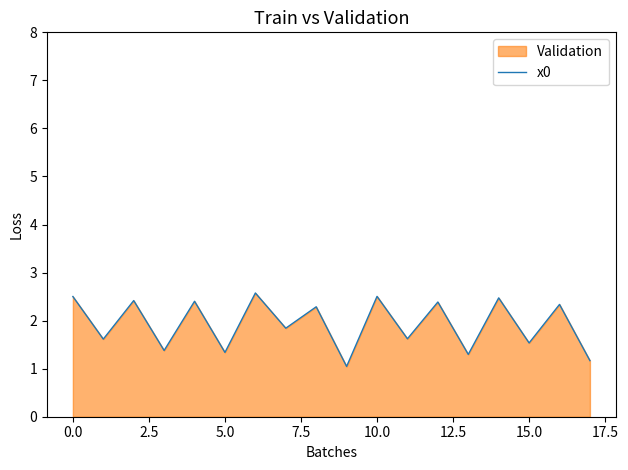

Is it true that the value at 13 is 1.3?

True